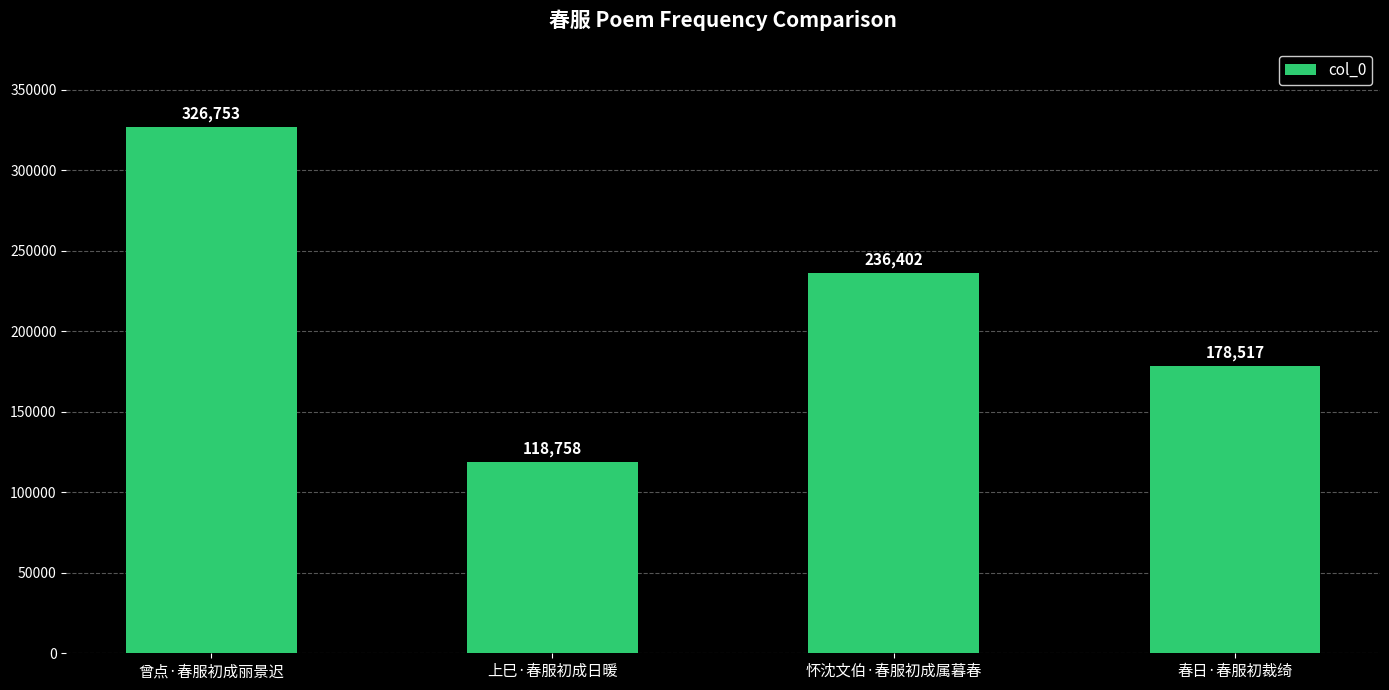

Reading right to left, what are all the values shown in this chart?

春日·春服初裁绮=178517	怀沈文伯·春服初成属暮春=236402	上巳·春服初成日暖=118758	曾点·春服初成丽景迟=326753